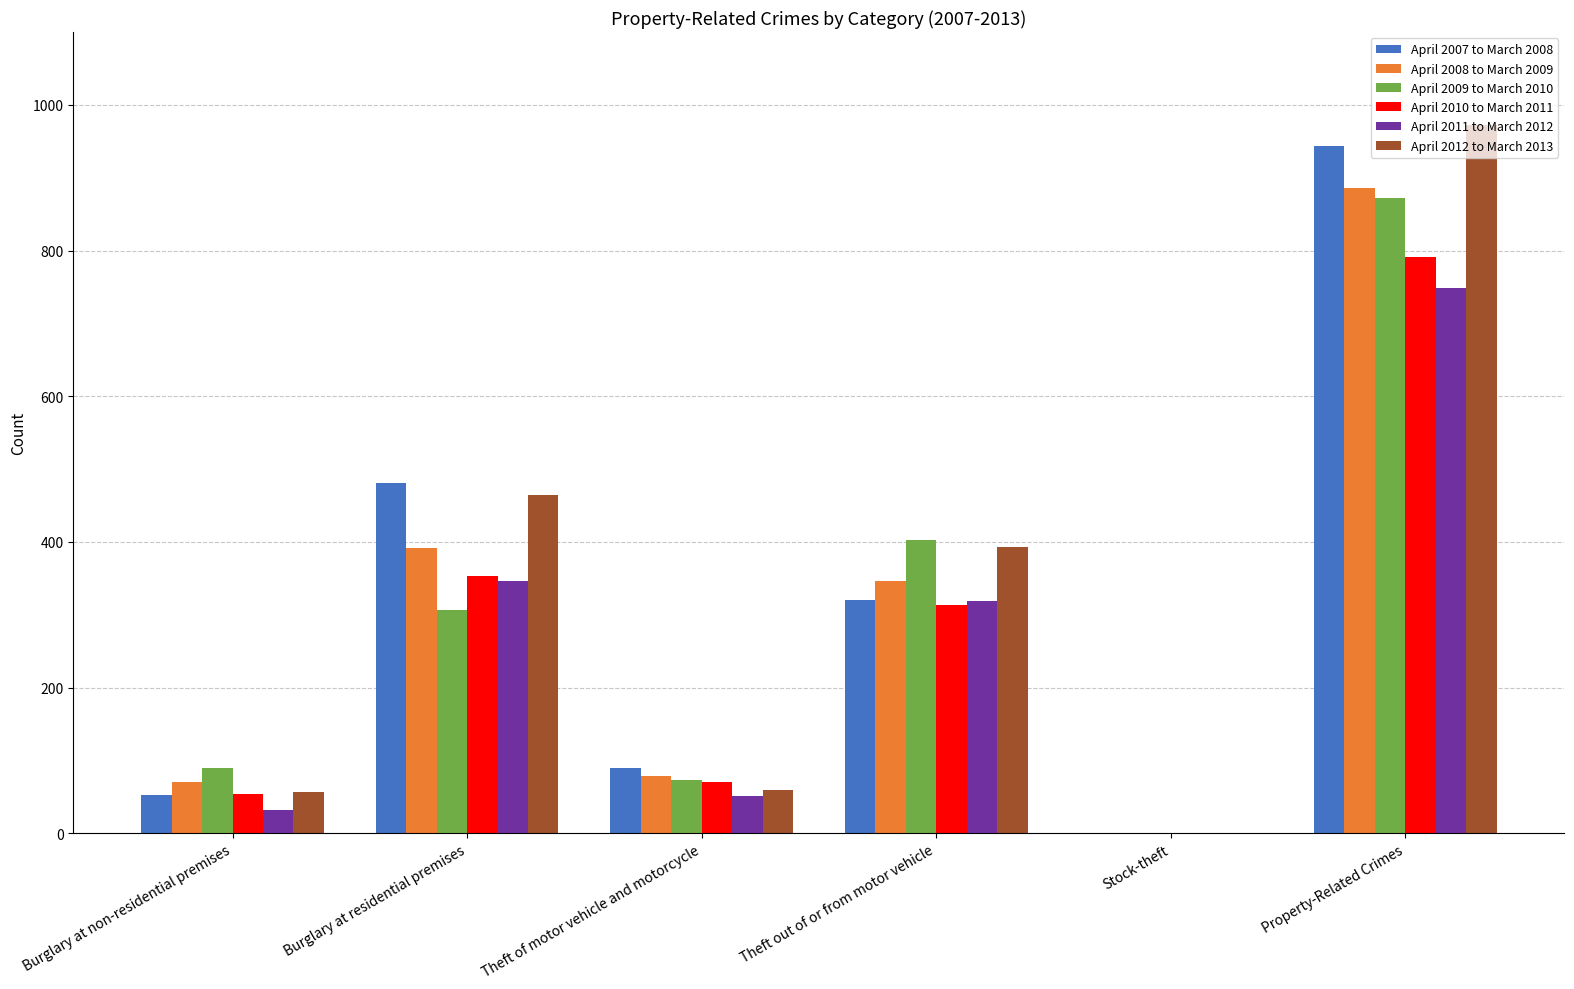

What is the sum of all April 2010 to March 2011 values?

1582